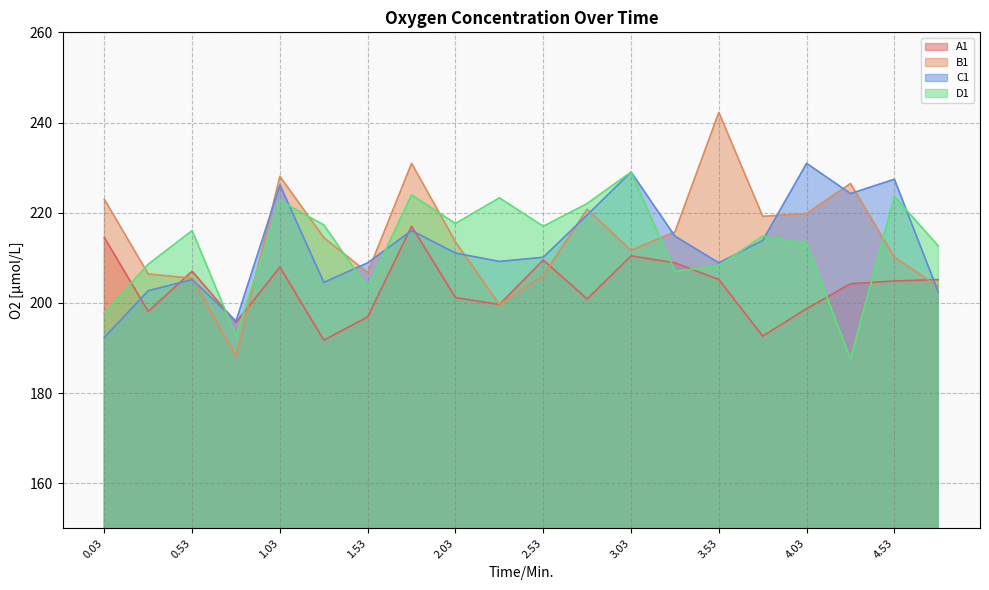

How many intersections are there between B1 and A1?

4